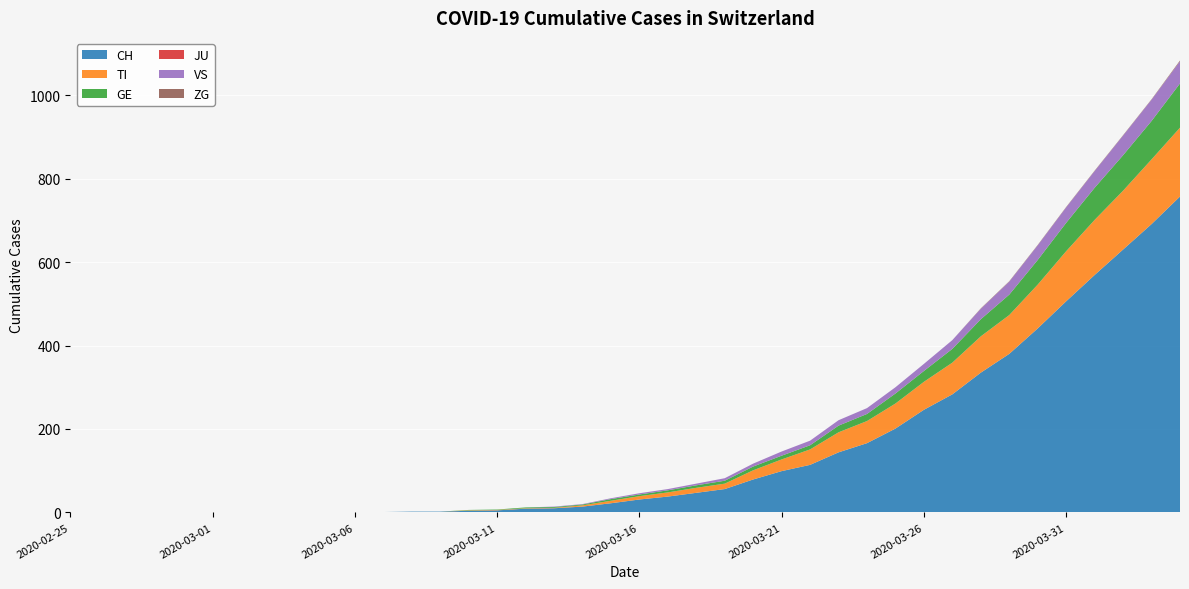

Reading right to left, transcribe all the data shown in this chart.

CH: 2020-04-04=757	2020-04-03=691	2020-04-02=630	2020-04-01=569	2020-03-31=506	2020-03-30=441	2020-03-29=380	2020-03-28=335	2020-03-27=283	2020-03-26=246	2020-03-25=201	2020-03-24=166	2020-03-23=144	2020-03-22=114	2020-03-21=99	2020-03-20=79	2020-03-19=56	2020-03-18=47	2020-03-17=38	2020-03-16=31	2020-03-15=22	2020-03-14=14	2020-03-13=10	2020-03-12=9	2020-03-11=5	2020-03-10=4	2020-03-09=2	2020-03-08=2	2020-03-07=1	2020-03-06=1	2020-03-05=0	2020-03-04=0	2020-03-03=0	2020-03-02=0	2020-03-01=0	2020-02-29=0	2020-02-28=0	2020-02-27=0	2020-02-26=0	2020-02-25=0
TI: 2020-04-04=165	2020-04-03=155	2020-04-02=141	2020-04-01=132	2020-03-31=120	2020-03-30=105	2020-03-29=93	2020-03-28=87	2020-03-27=76	2020-03-26=67	2020-03-25=60	2020-03-24=53	2020-03-23=48	2020-03-22=37	2020-03-21=28	2020-03-20=22	2020-03-19=13	2020-03-18=12	2020-03-17=10	2020-03-16=8	2020-03-15=6	2020-03-14=3	2020-03-13=1	2020-03-12=1	2020-03-11=1	2020-03-10=1	2020-03-09=0	2020-03-08=0	2020-03-07=0	2020-03-06=0	2020-03-05=0	2020-03-04=0	2020-03-03=0	2020-03-02=0	2020-03-01=0	2020-02-29=0	2020-02-28=0	2020-02-27=0	2020-02-26=0	2020-02-25=0
GE: 2020-04-04=106	2020-04-03=92	2020-04-02=85	2020-04-01=77	2020-03-31=68	2020-03-30=59	2020-03-29=49	2020-03-28=41	2020-03-27=33	2020-03-26=26	2020-03-25=24	2020-03-24=17	2020-03-23=16	2020-03-22=10	2020-03-21=9	2020-03-20=9	2020-03-19=7	2020-03-18=6	2020-03-17=5	2020-03-16=4	2020-03-15=4	2020-03-14=2	2020-03-13=2	2020-03-12=2	2020-03-11=1	2020-03-10=1	2020-03-09=0	2020-03-08=0	2020-03-07=0	2020-03-06=0	2020-03-05=0	2020-03-04=0	2020-03-03=0	2020-03-02=0	2020-03-01=0	2020-02-29=0	2020-02-28=0	2020-02-27=0	2020-02-26=0	2020-02-25=0
JU: 2020-04-04=0	2020-04-03=0	2020-04-02=0	2020-04-01=0	2020-03-31=0	2020-03-30=0	2020-03-29=0	2020-03-28=0	2020-03-27=0	2020-03-26=0	2020-03-25=0	2020-03-24=0	2020-03-23=0	2020-03-22=0	2020-03-21=0	2020-03-20=0	2020-03-19=0	2020-03-18=0	2020-03-17=0	2020-03-16=0	2020-03-15=0	2020-03-14=0	2020-03-13=0	2020-03-12=0	2020-03-11=0	2020-03-10=0	2020-03-09=0	2020-03-08=0	2020-03-07=0	2020-03-06=0	2020-03-05=0	2020-03-04=0	2020-03-03=0	2020-03-02=0	2020-03-01=0	2020-02-29=0	2020-02-28=0	2020-02-27=0	2020-02-26=0	2020-02-25=0
VS: 2020-04-04=53	2020-04-03=51	2020-04-02=47	2020-04-01=40	2020-03-31=37	2020-03-30=35	2020-03-29=31	2020-03-28=25	2020-03-27=21	2020-03-26=17	2020-03-25=15	2020-03-24=14	2020-03-23=13	2020-03-22=11	2020-03-21=10	2020-03-20=7	2020-03-19=6	2020-03-18=4	2020-03-17=3	2020-03-16=3	2020-03-15=2	2020-03-14=1	2020-03-13=1	2020-03-12=0	2020-03-11=0	2020-03-10=0	2020-03-09=0	2020-03-08=0	2020-03-07=0	2020-03-06=0	2020-03-05=0	2020-03-04=0	2020-03-03=0	2020-03-02=0	2020-03-01=0	2020-02-29=0	2020-02-28=0	2020-02-27=0	2020-02-26=0	2020-02-25=0
ZG: 2020-04-04=2	2020-04-03=1	2020-04-02=1	2020-04-01=1	2020-03-31=1	2020-03-30=1	2020-03-29=1	2020-03-28=1	2020-03-27=0	2020-03-26=0	2020-03-25=0	2020-03-24=0	2020-03-23=0	2020-03-22=0	2020-03-21=0	2020-03-20=0	2020-03-19=0	2020-03-18=0	2020-03-17=0	2020-03-16=0	2020-03-15=0	2020-03-14=0	2020-03-13=0	2020-03-12=0	2020-03-11=0	2020-03-10=0	2020-03-09=0	2020-03-08=0	2020-03-07=0	2020-03-06=0	2020-03-05=0	2020-03-04=0	2020-03-03=0	2020-03-02=0	2020-03-01=0	2020-02-29=0	2020-02-28=0	2020-02-27=0	2020-02-26=0	2020-02-25=0